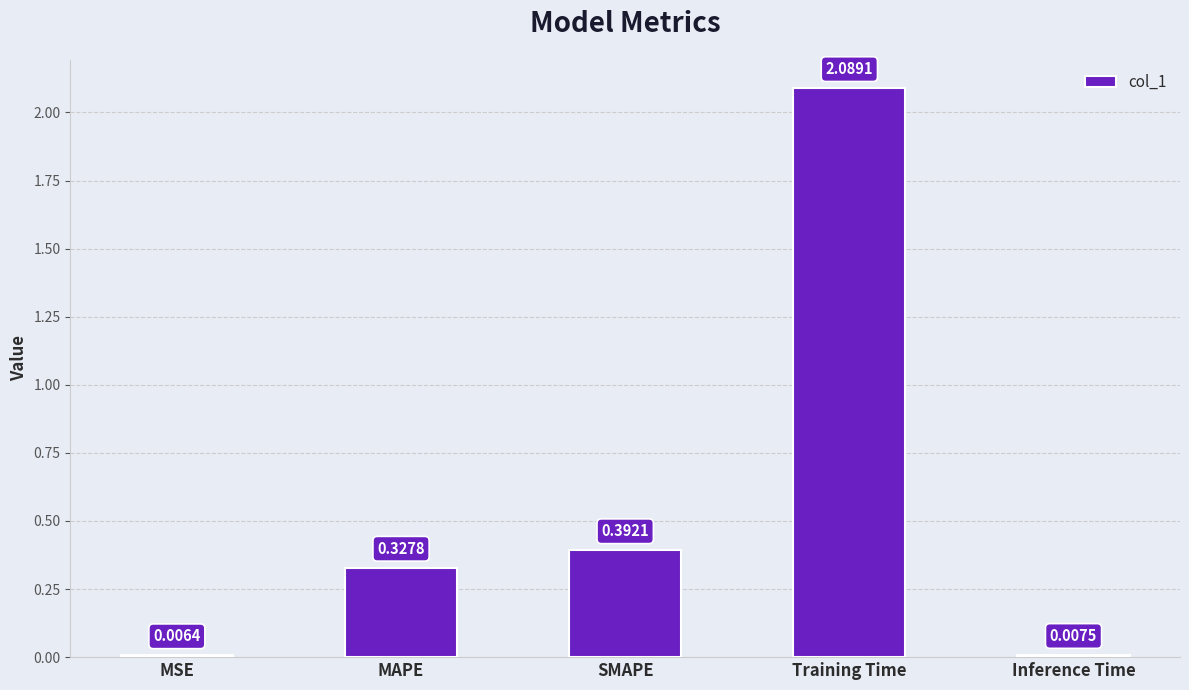

Are the bars horizontal?

No